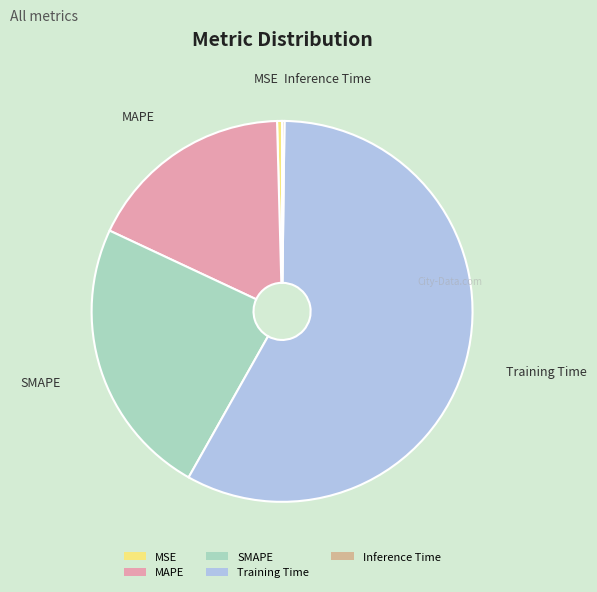

Is there a majority slice in this chart?

Yes